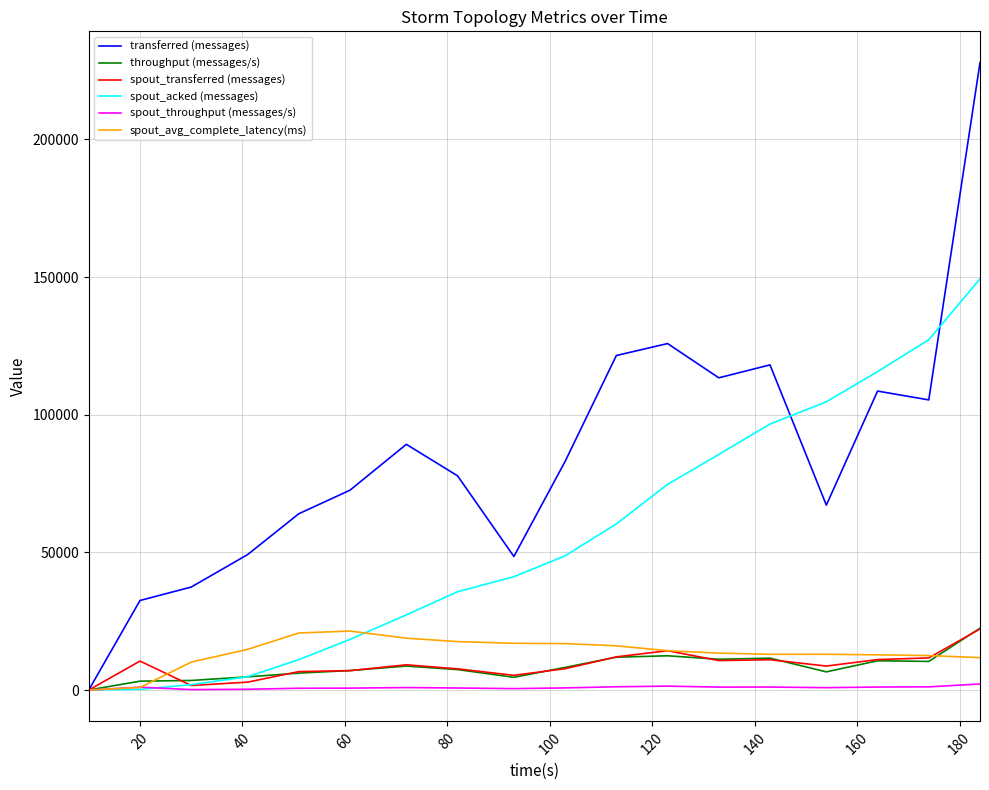

Which series has the largest total across all categories?

transferred (messages)